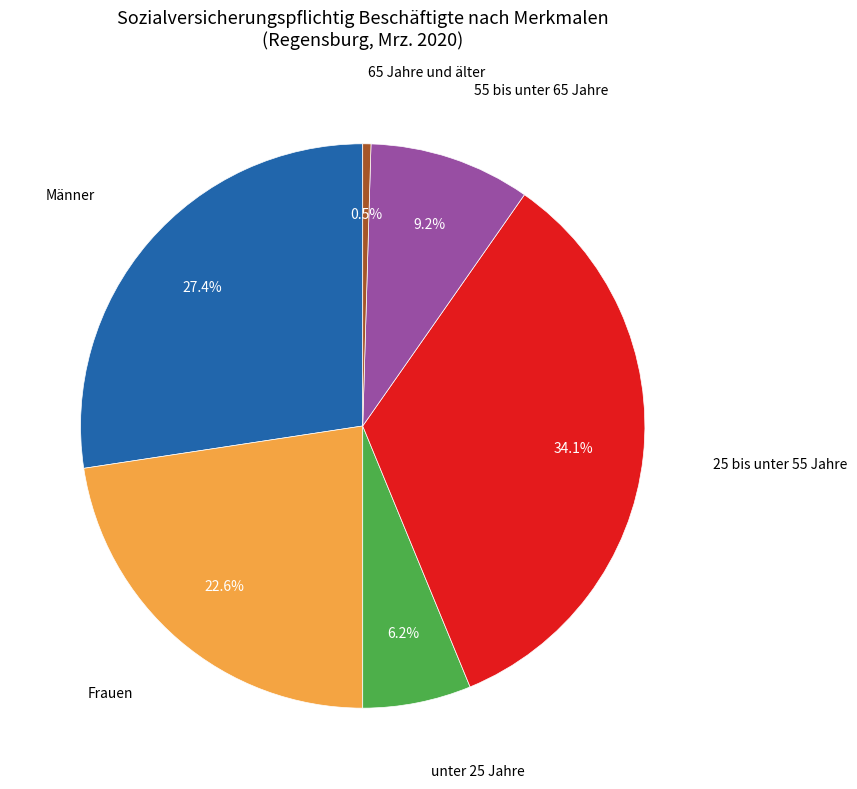

Does any single category account for the majority?

No